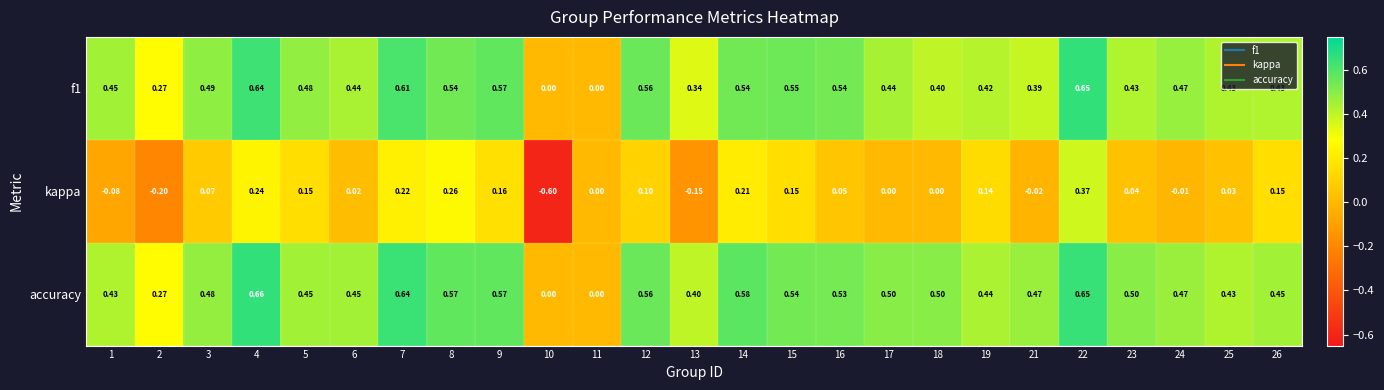

Which series has the largest total across all categories?

accuracy